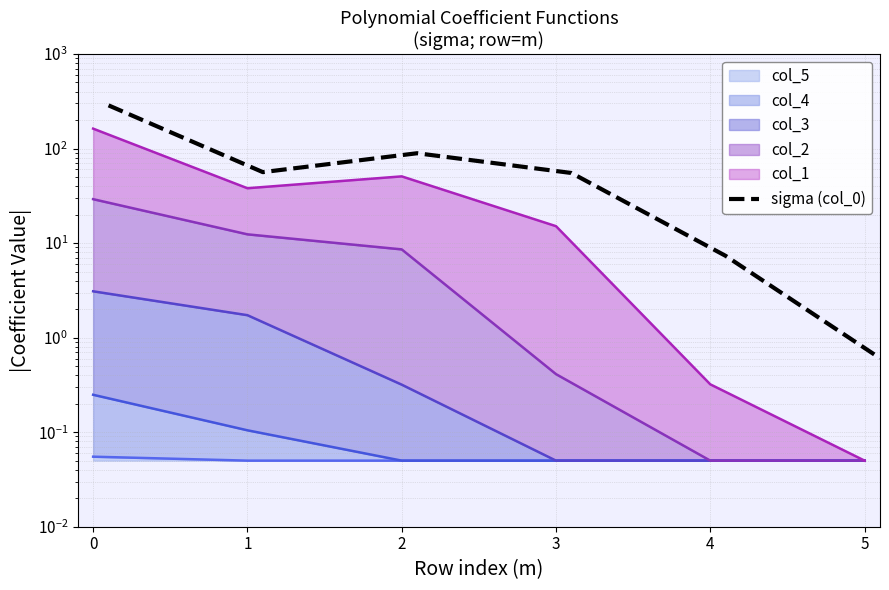

What is the approximate value at 4?

7.3